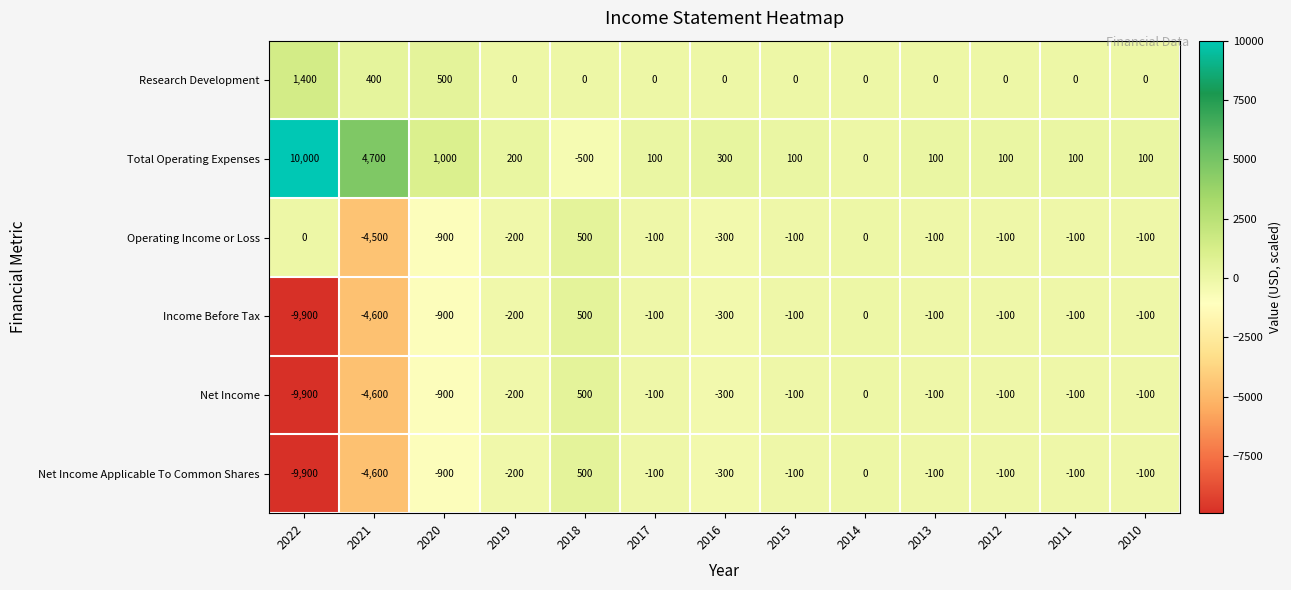

At which category does the chart reach its peak across all series?

2022